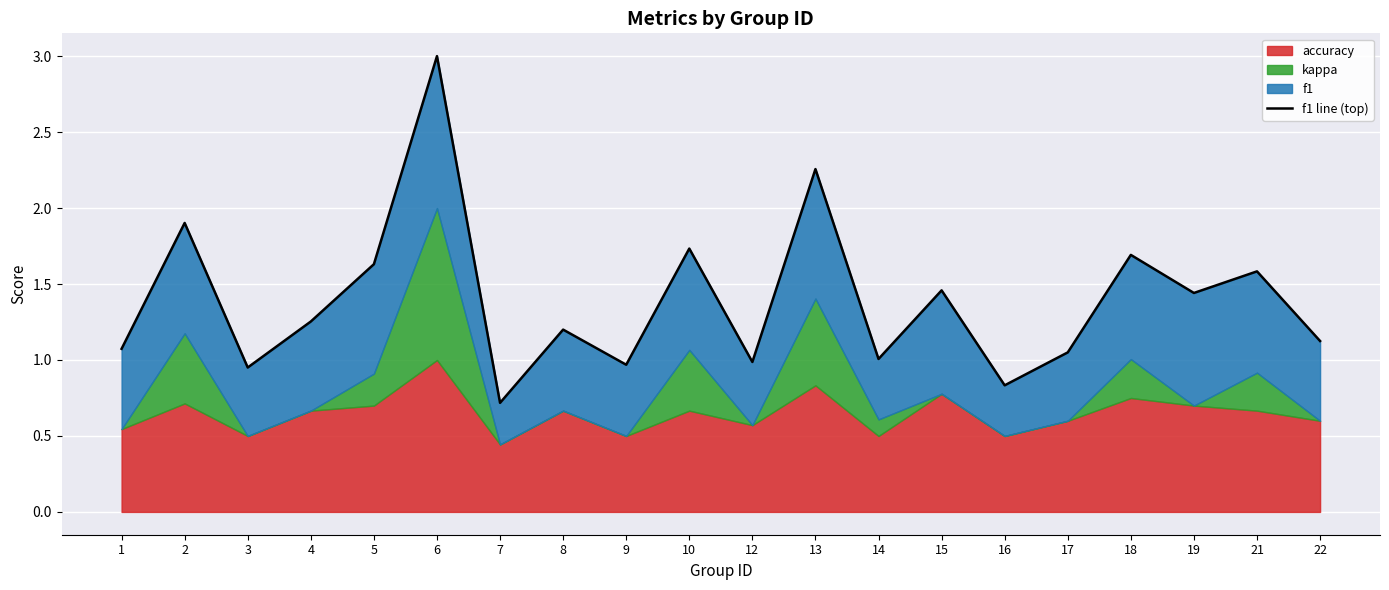

What is the sum of the values at 12 and 18?

2.7